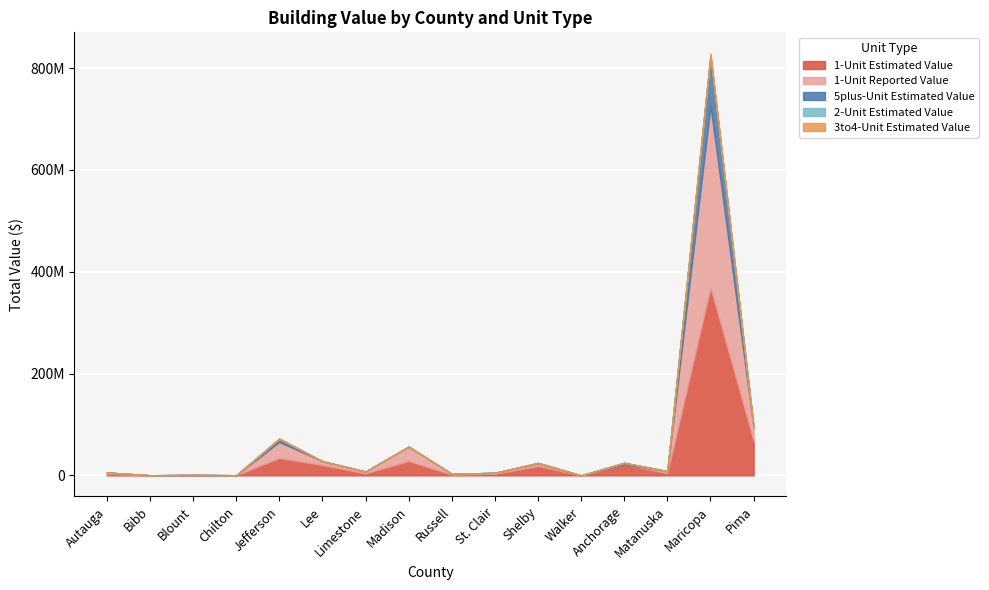

What are all the series names shown in the legend?

1-Unit Estimated Value, 1-Unit Reported Value, 5plus-Unit Estimated Value, 2-Unit Estimated Value, 3to4-Unit Estimated Value